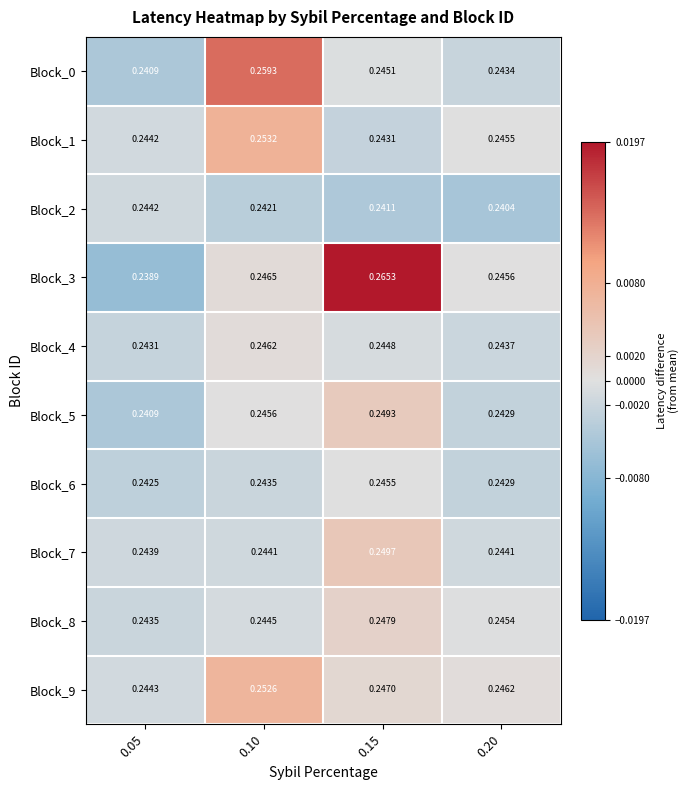

Count the number of data series in this chart.

10